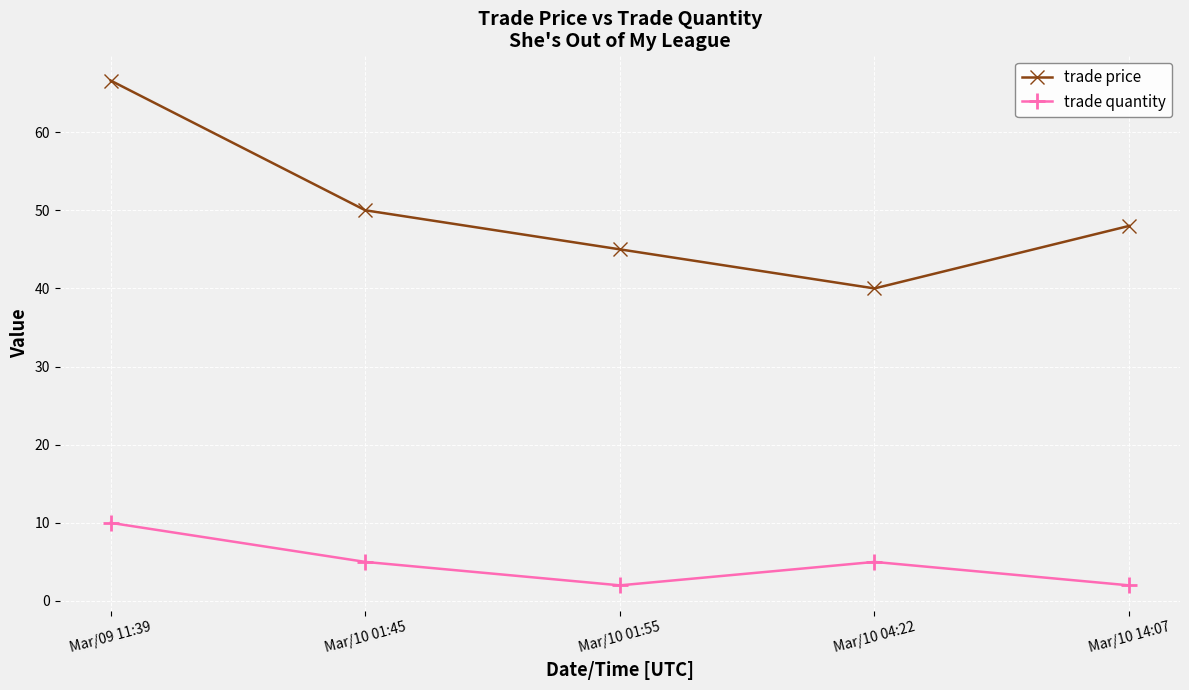

Which category has the highest value in the trade quantity series?

Mar/09 11:39